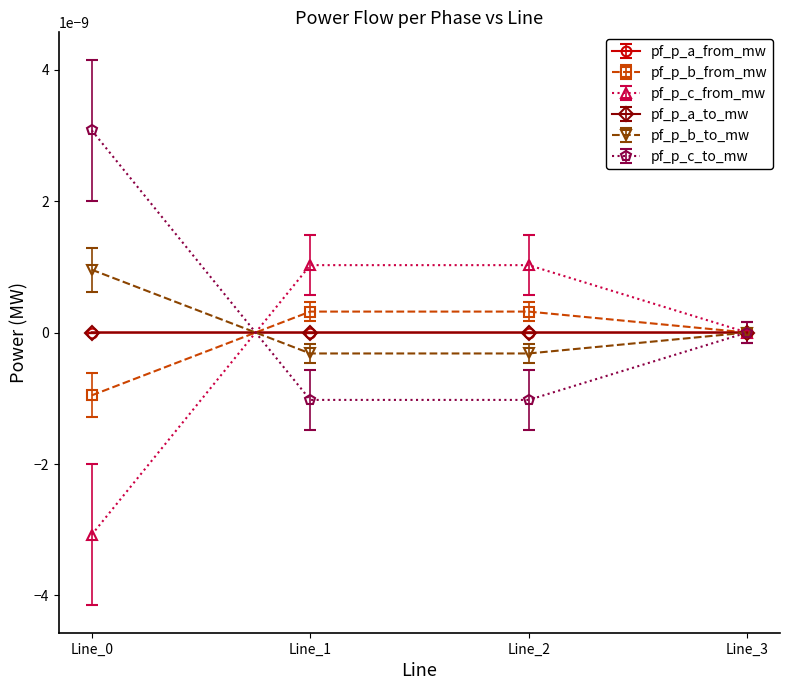

Between which two adjacent categories do pf_p_a_to_mw and pf_p_b_to_mw first intersect?

Line_0 and Line_1